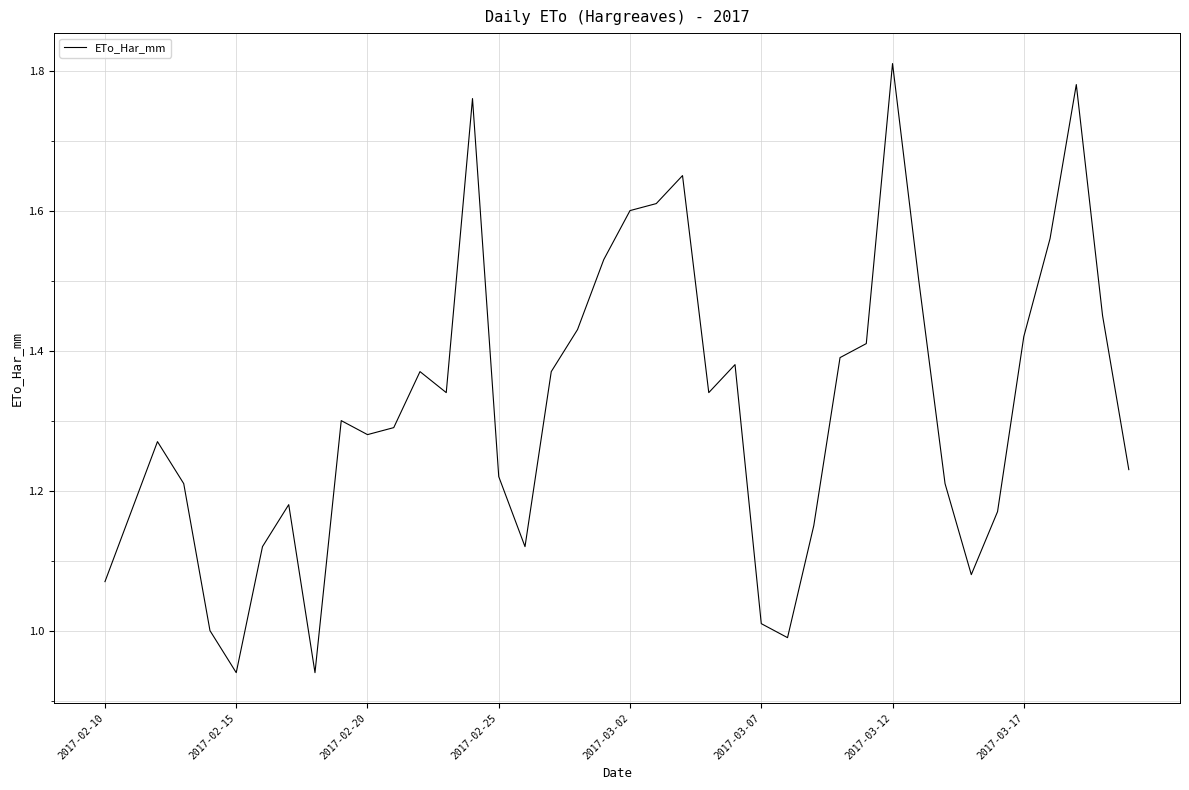

The chart shows a value of 1.1 at 2017-03-02. True or false?

False